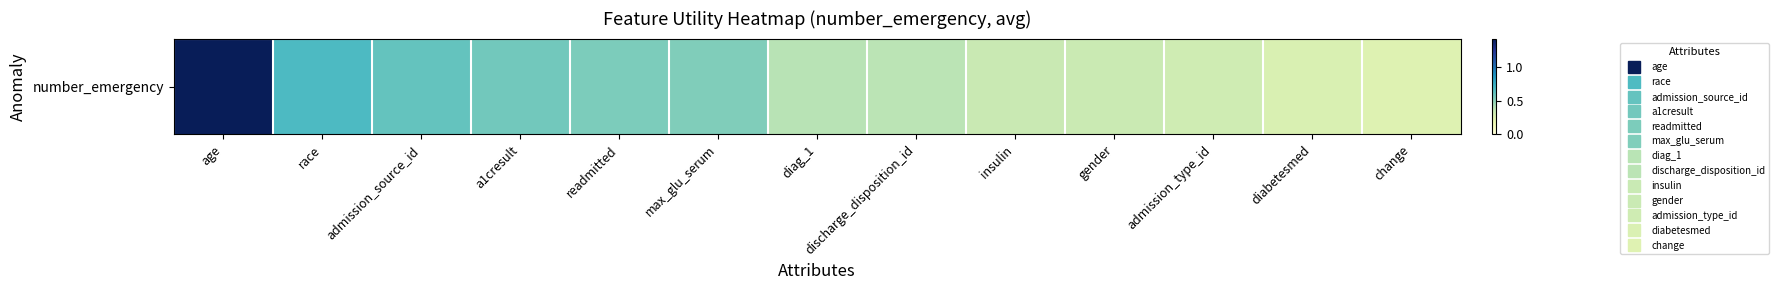

Which has a higher value, race or admission_source_id?

race